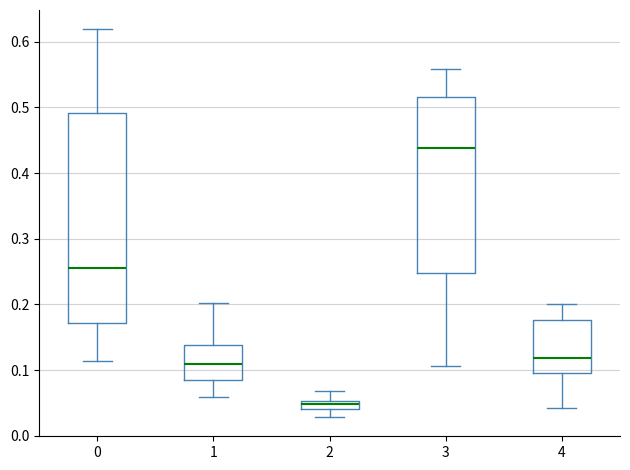

Where does the median line of the box at x = 4 sit on the y-axis? The values are not printed on the chart, so give them approximately, as read against the axis.

0.12